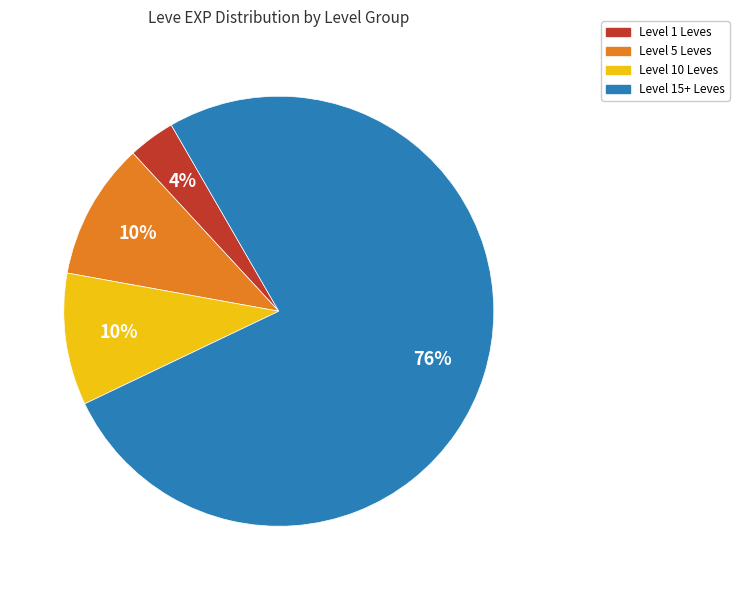

To the nearest percent, what is the average slice percentage?

25%